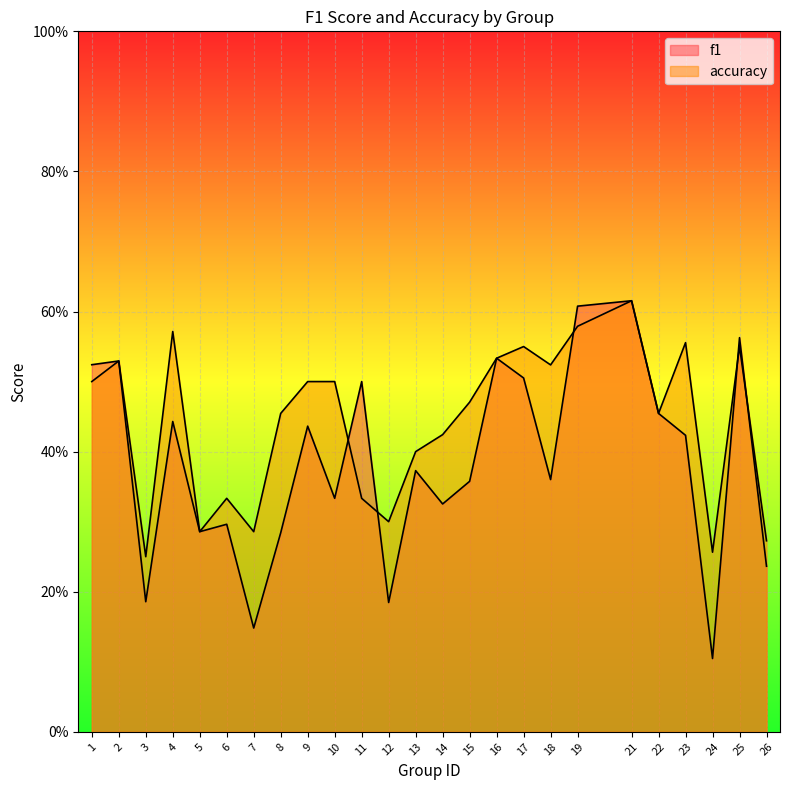

What is the total value across all series at 6?

0.6